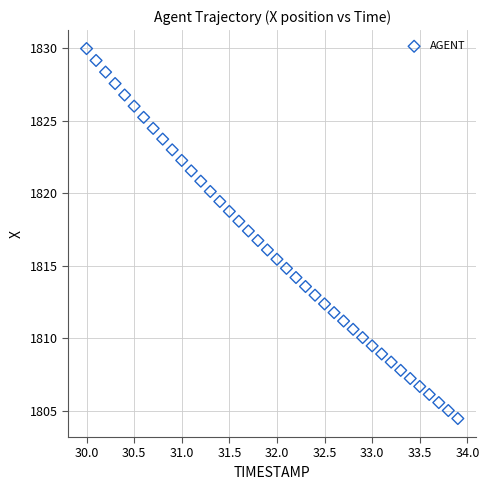

What is the range of X values (max minus min)?

3.9